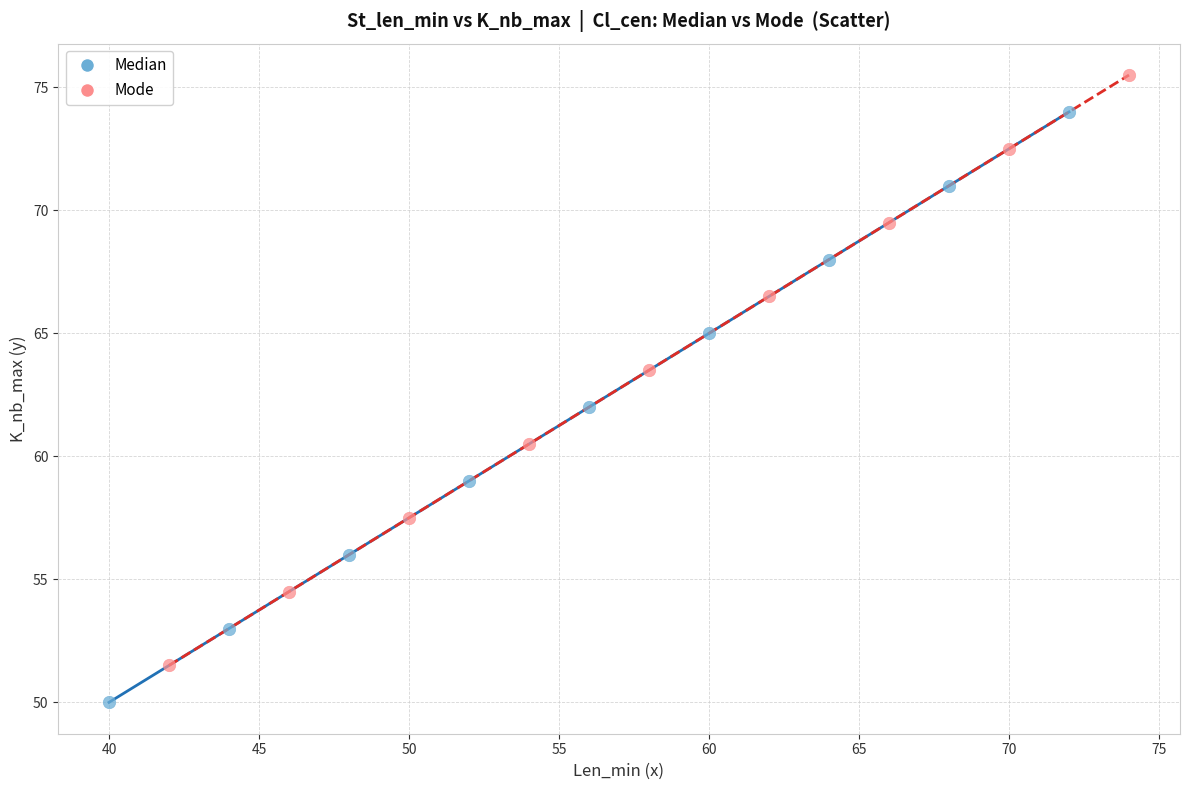

What are all the series names shown in the legend?

Median, Mode